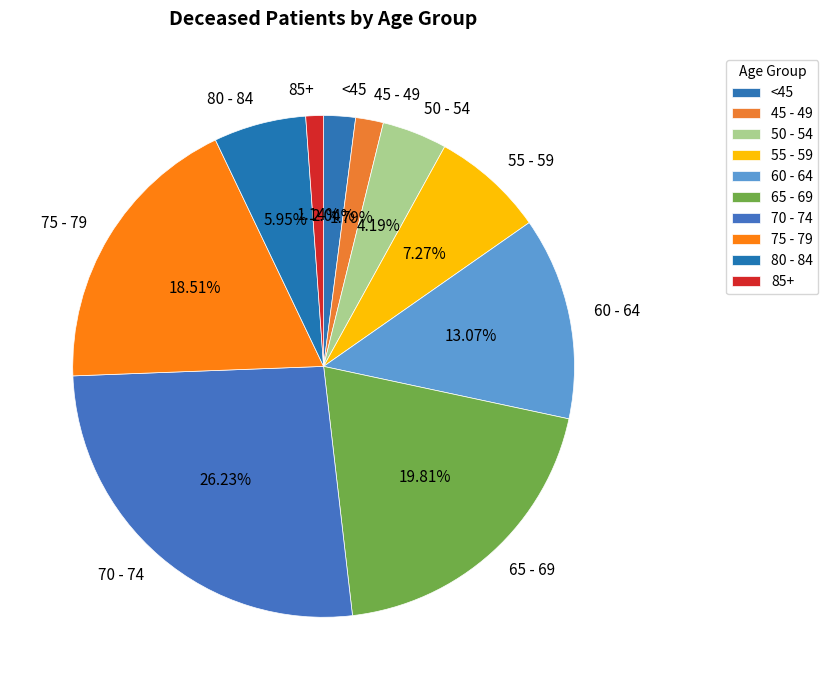

Is the sum of <45 and 75 - 79 greater than half?

No